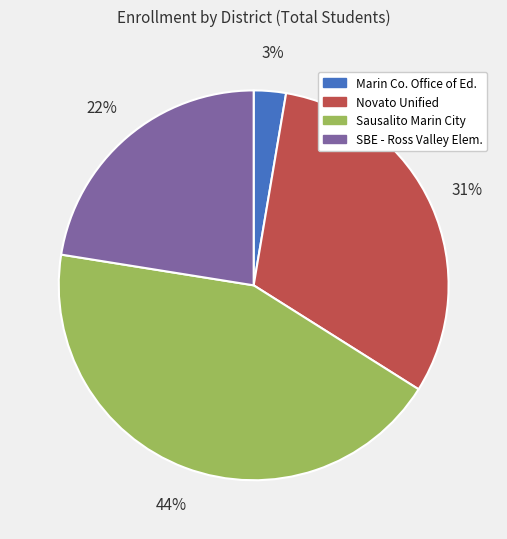

To the nearest percent, what is the average slice percentage?

25%